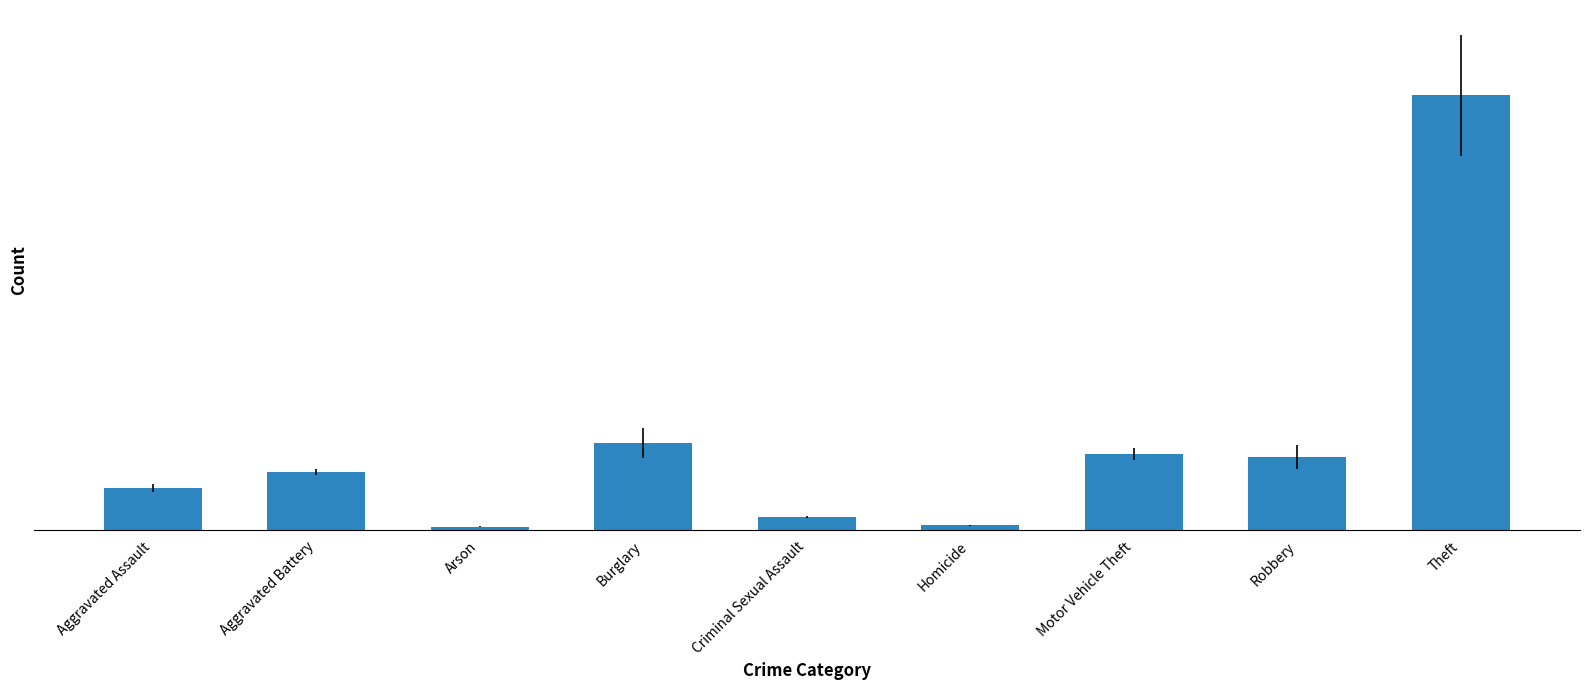

Reading left to right, list all the values displayed in this chart.

5681.5	7809.8	457.5	11768.8	1778.8	637.7	10274.7	9834.3	58734.2